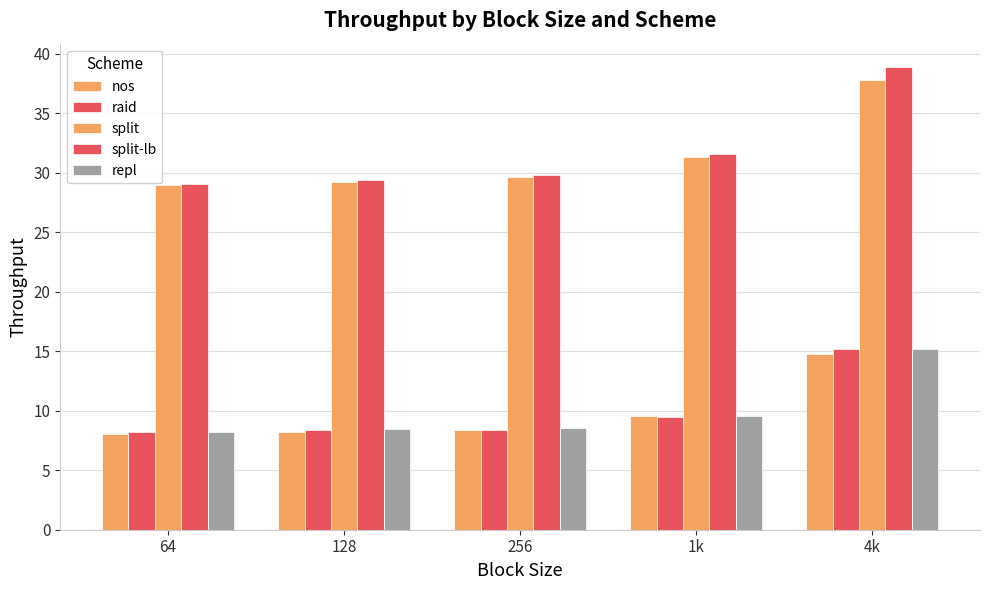

Rank the series by their maximum value, from highest to lowest.

split-lb, split, repl, raid, nos